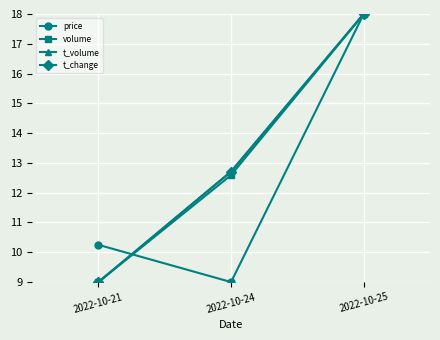

At which category is the sum across all series the highest?

2022-10-25